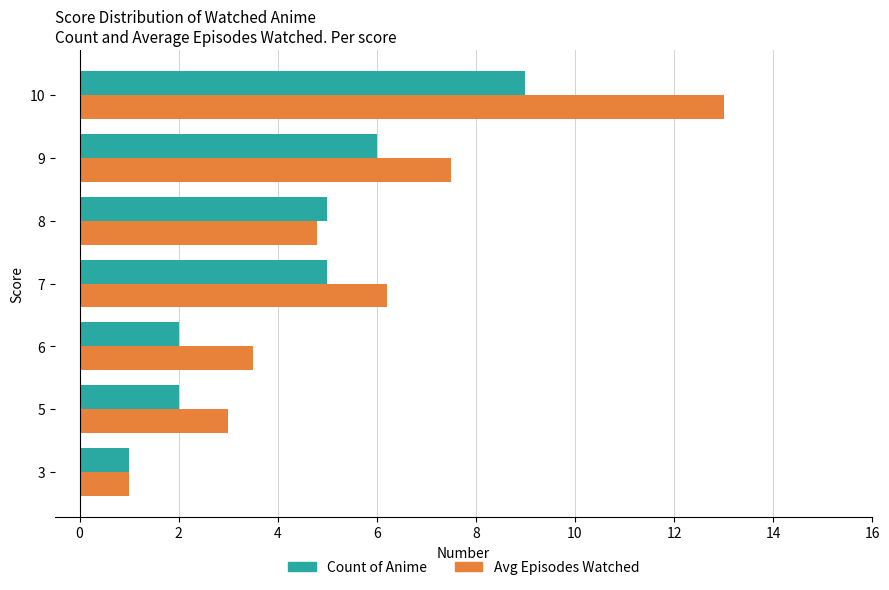

How many data points does each series have?

7